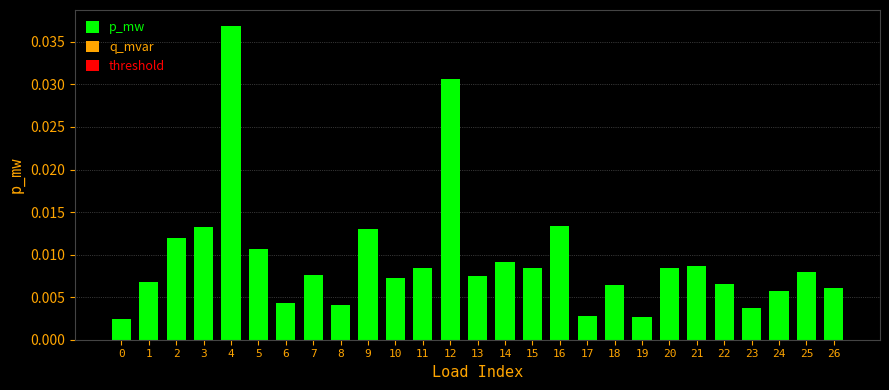

Which has a higher value, 12 or 13?

12